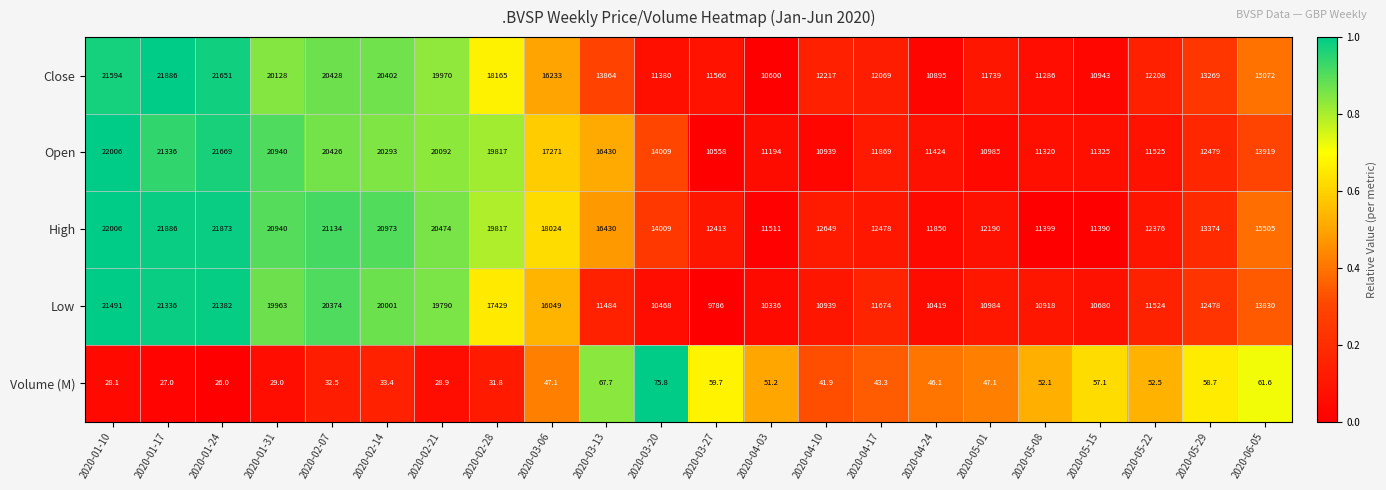

At which label does High reach its minimum?

2020-05-15